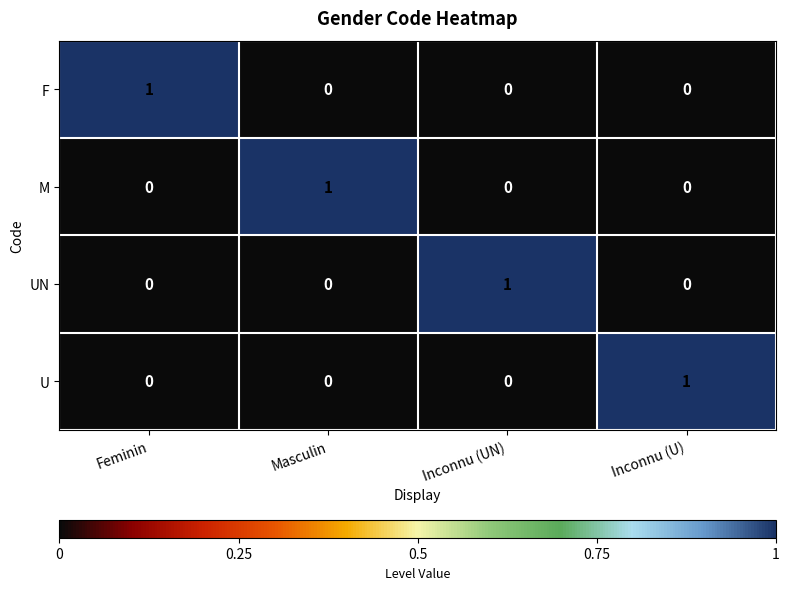

How many M values are between 0 and 1?

4